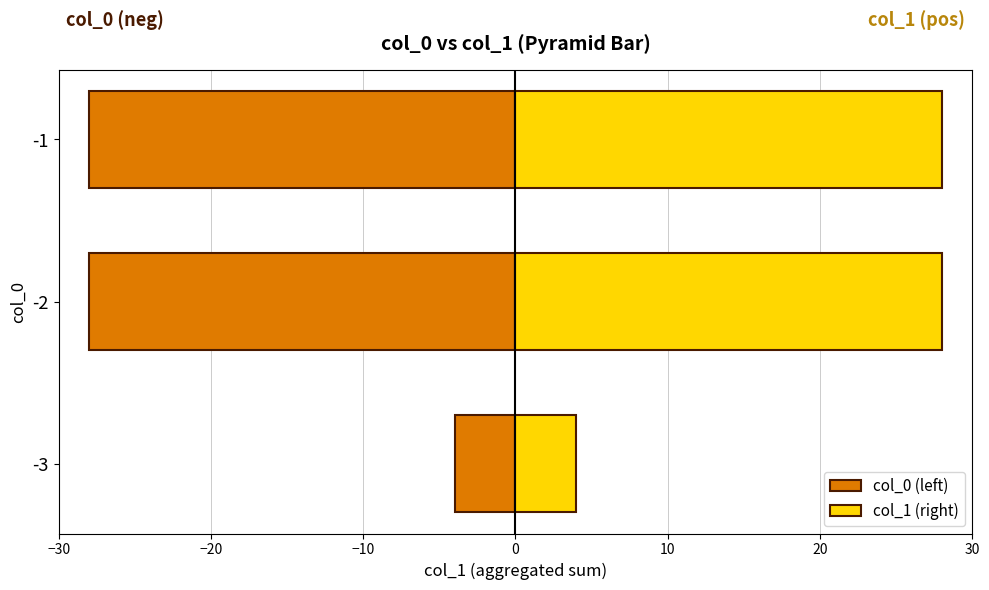

The col_0 (left) series shows -2 at -3. True or false?

False